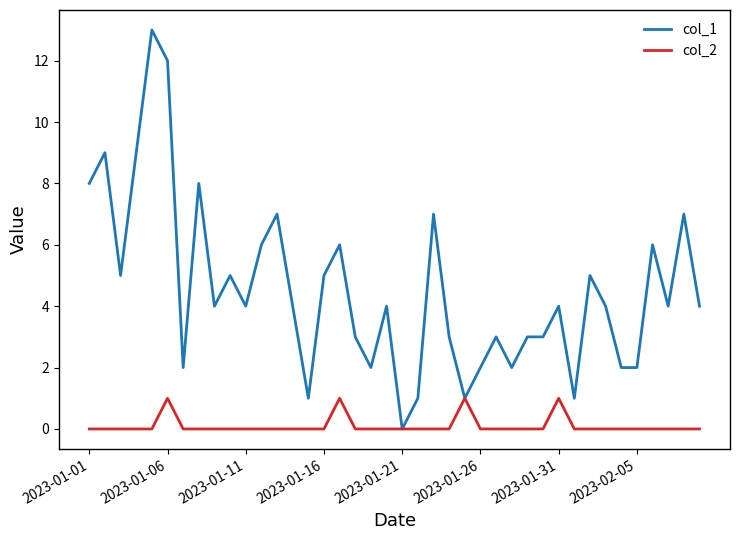

Which series has the largest total across all categories?

col_1